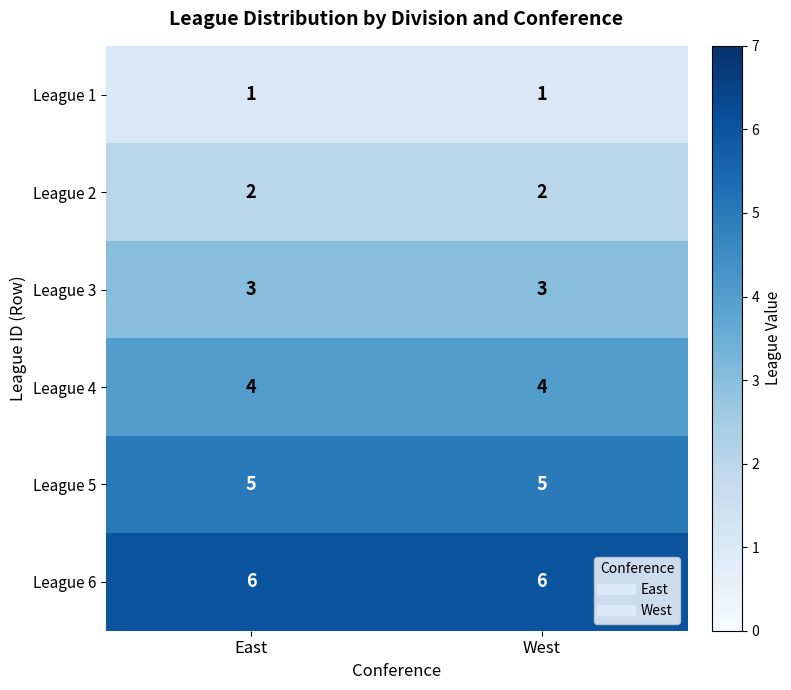

The value of League 2 at West is 0. True or false?

False